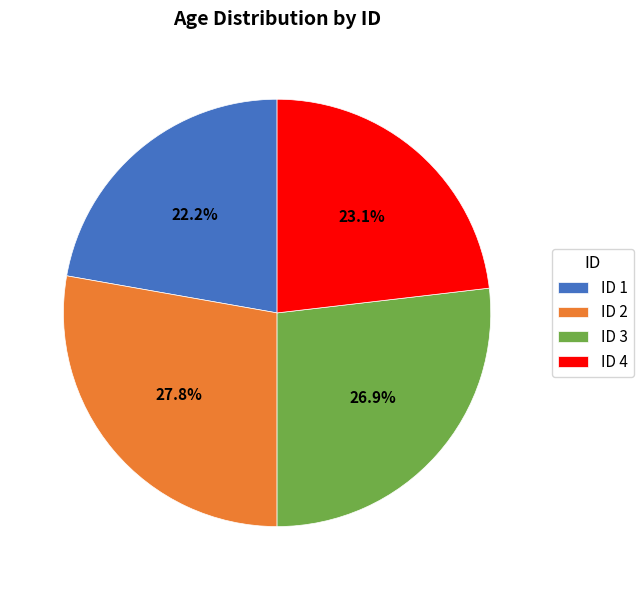

What is the total percentage of ID 1 and ID 3?

49.1%